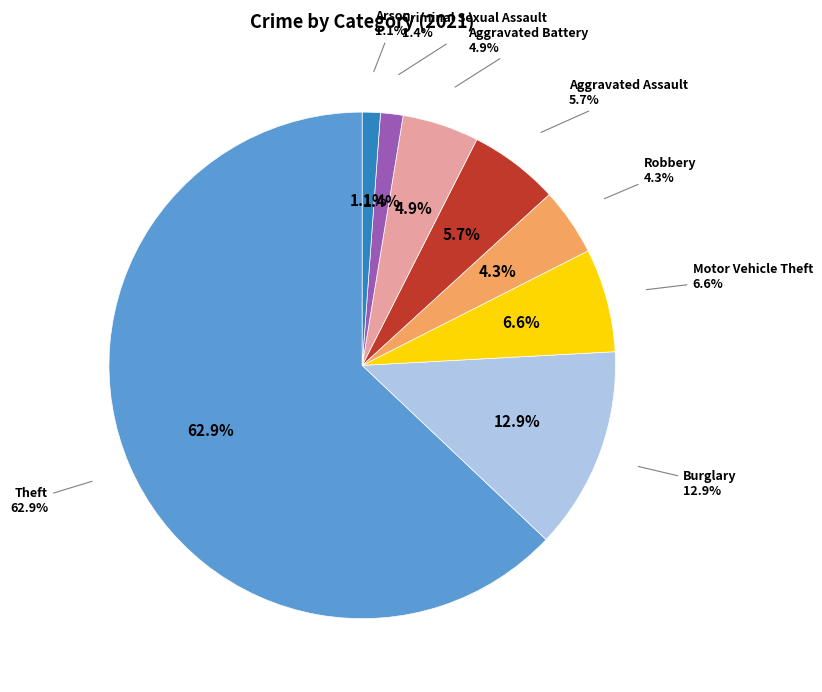

Is there any slice that represents more than half of the pie?

Yes